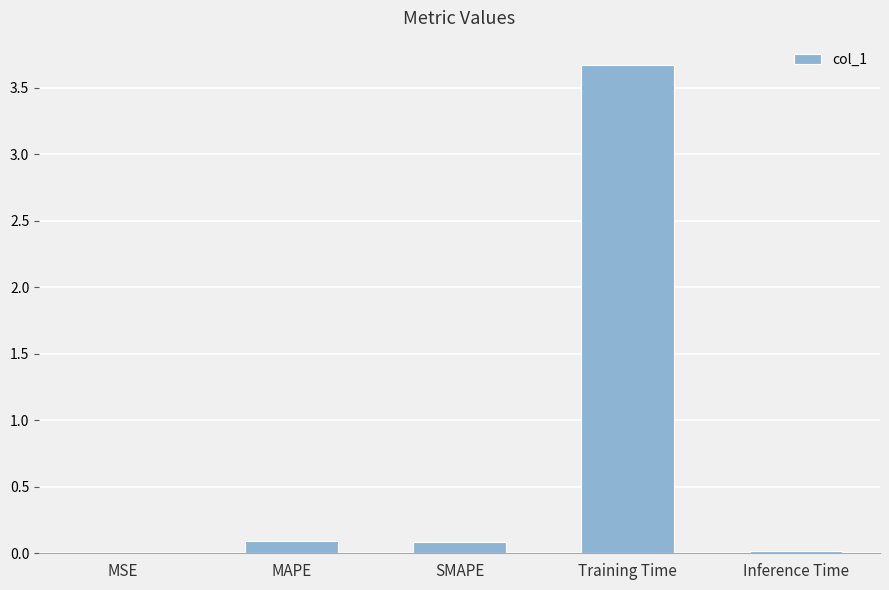

What is the sum of all values?

3.9